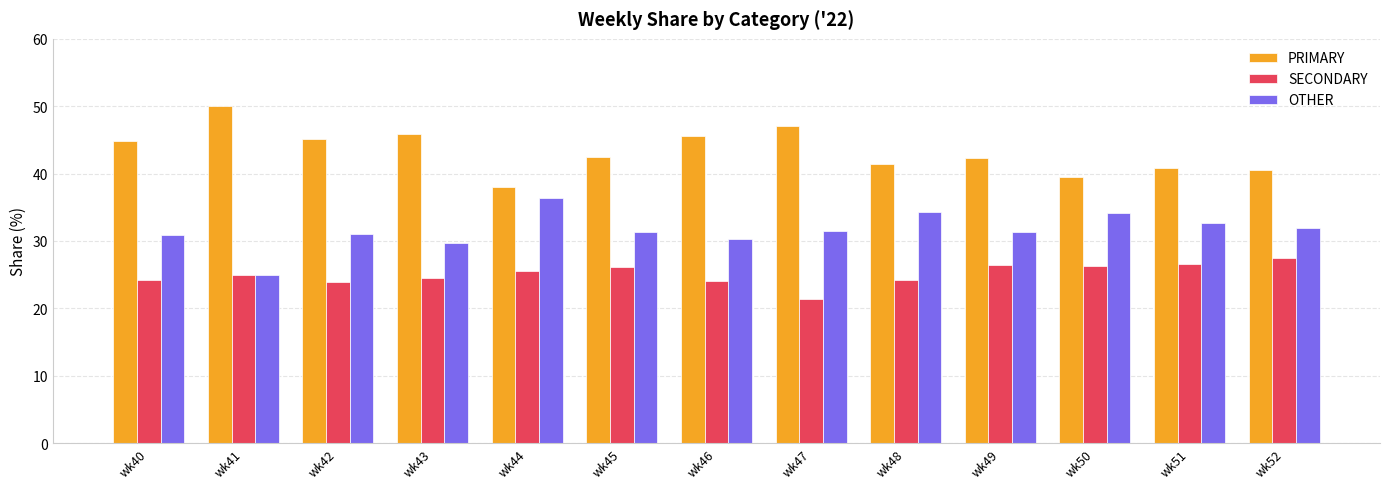

How many series are shown in this chart?

3